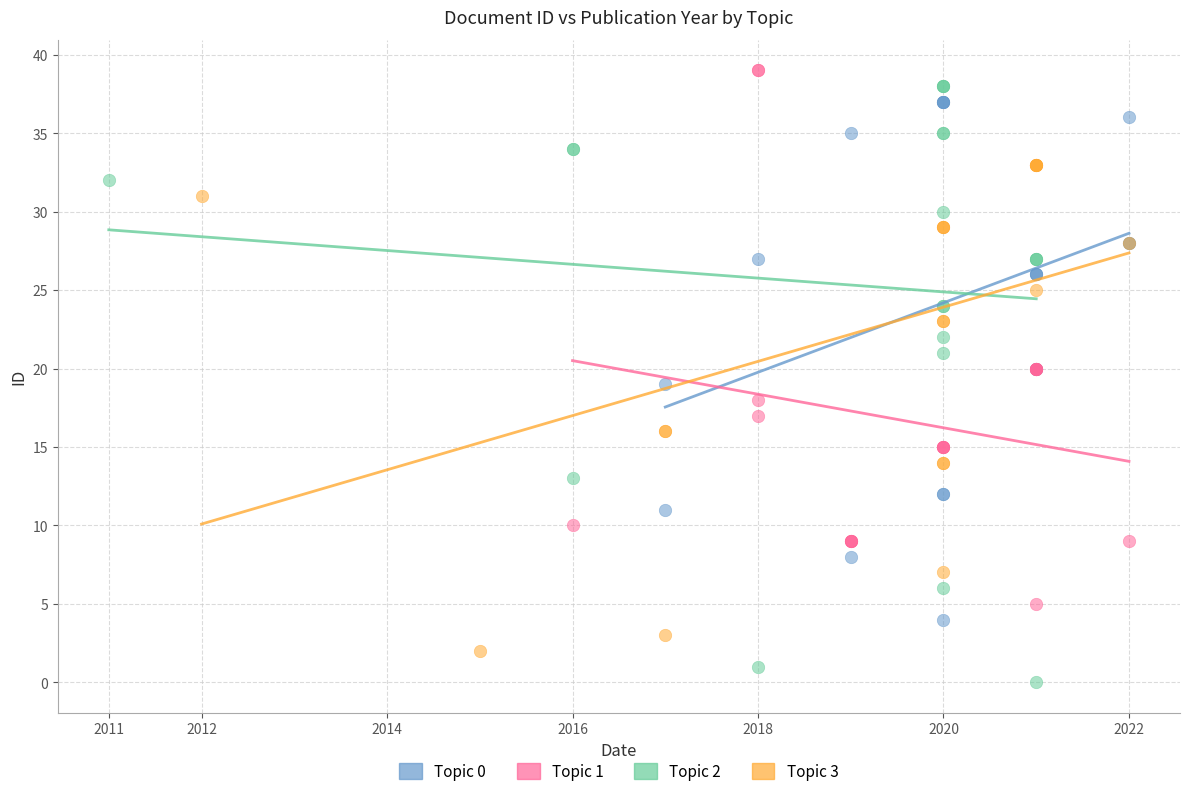

Which series contains the highest Y value?

Topic 1